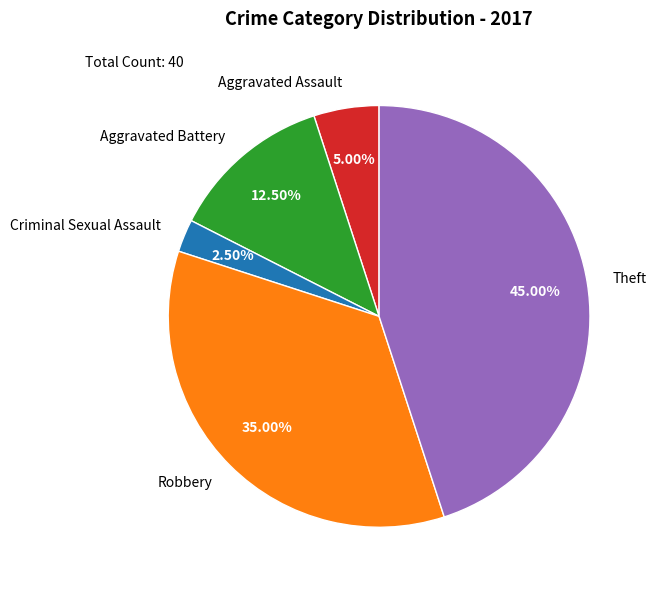

To the nearest percent, what is the average slice percentage?

20%